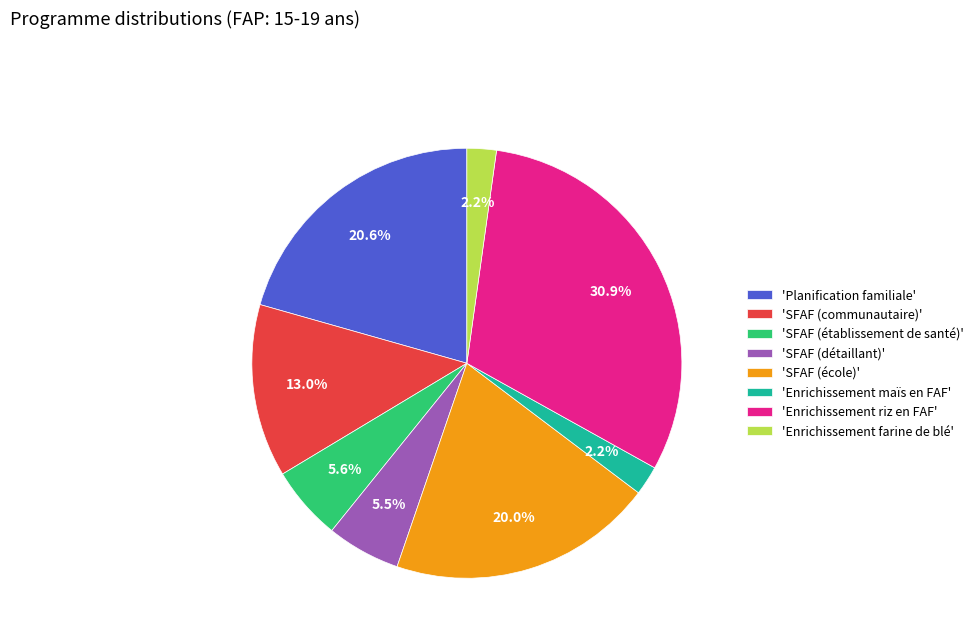

What is the total percentage of 'SFAF (détaillant)' and 'Enrichissement riz en FAF'?

36.4%